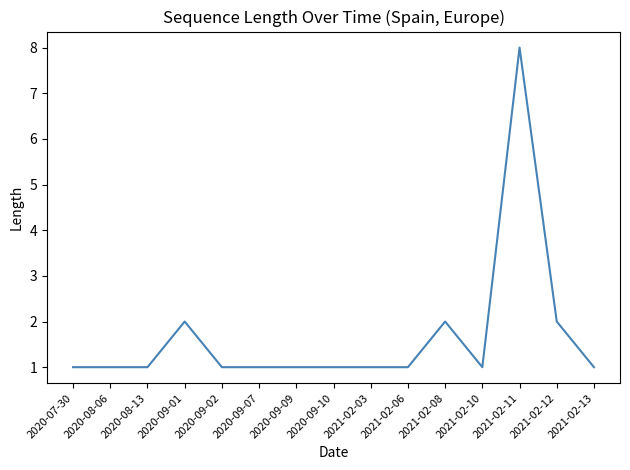

True or false: the data shows 0 at 2020-08-06.

False